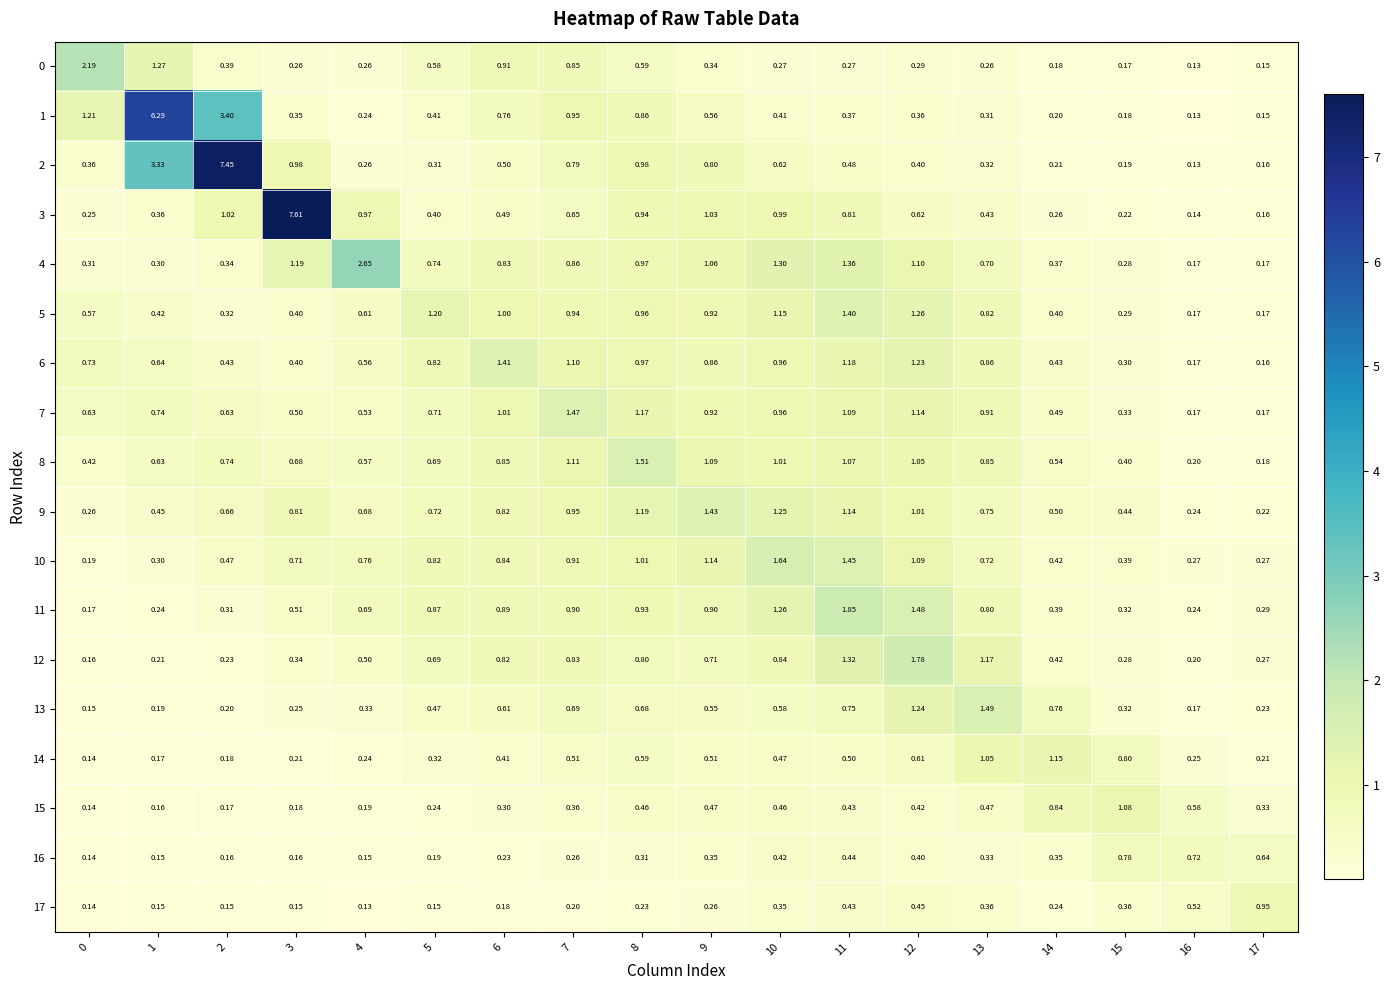

Is the value of 1 at 0 greater than the value of 0 at 1?

No